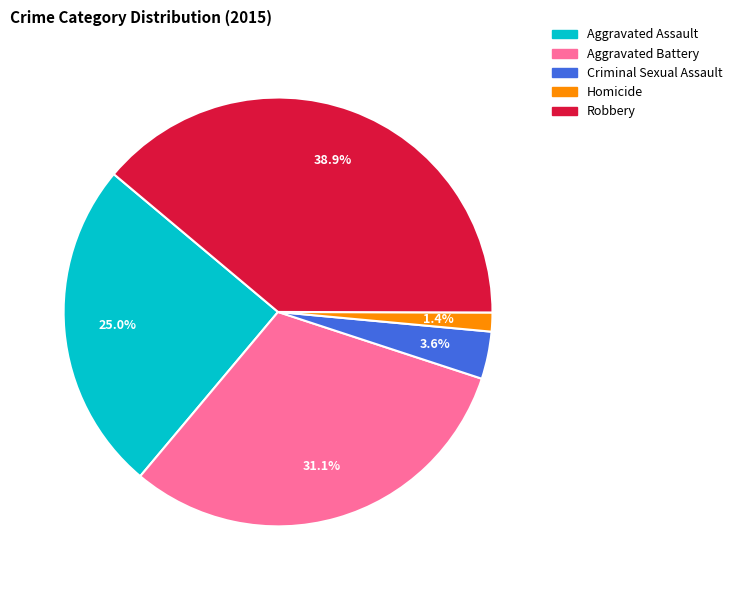

Is it true that Homicide is 16% of the pie?

False